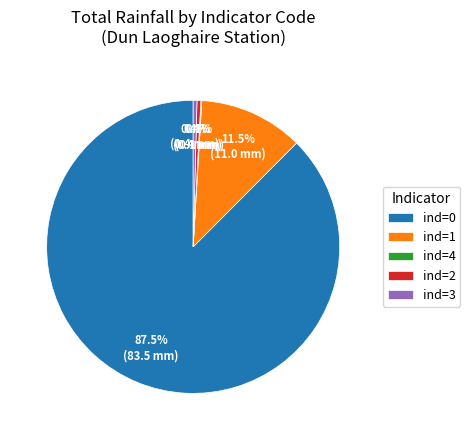

To the nearest percent, what is the average slice percentage?

20%